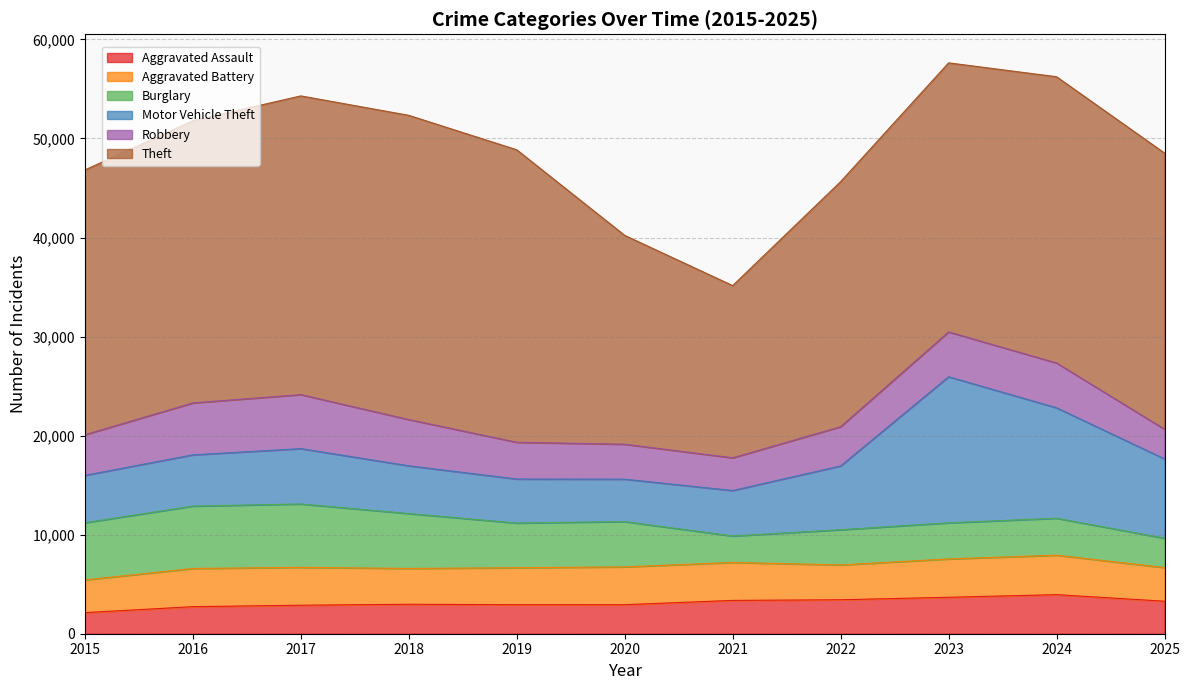

Rank the categories by Burglary value from highest to lowest.

2017, 2016, 2015, 2018, 2020, 2019, 2024, 2023, 2022, 2025, 2021